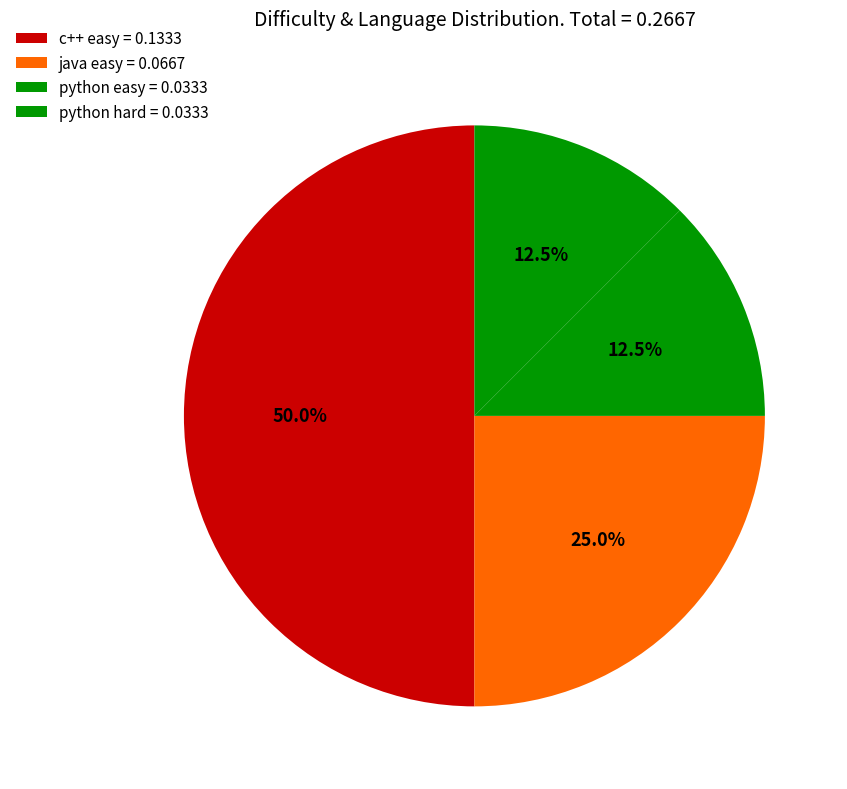

Is there any slice that represents more than half of the pie?

No